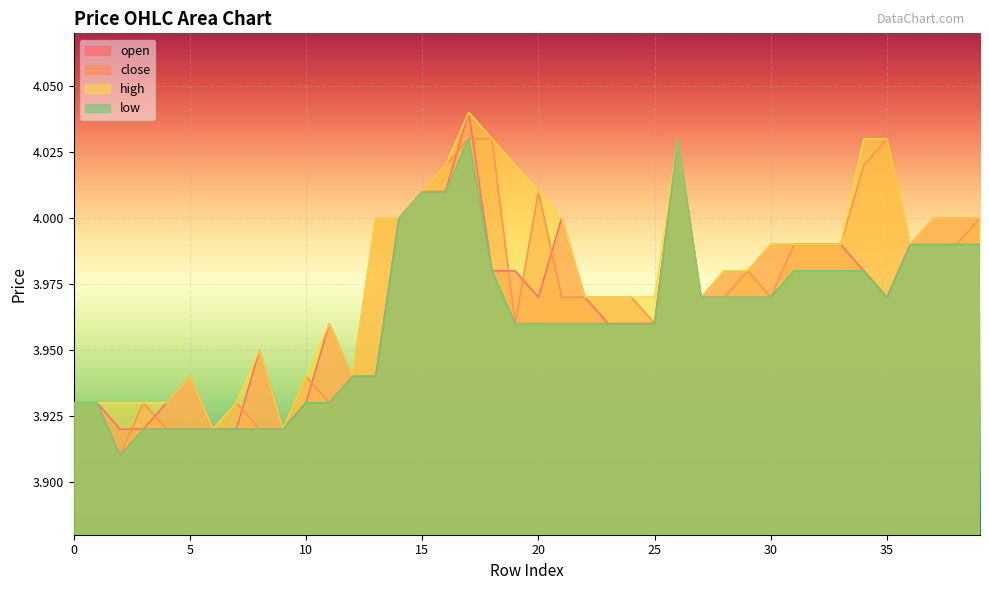

Between 11 and 19, which series saw the biggest shift?

high